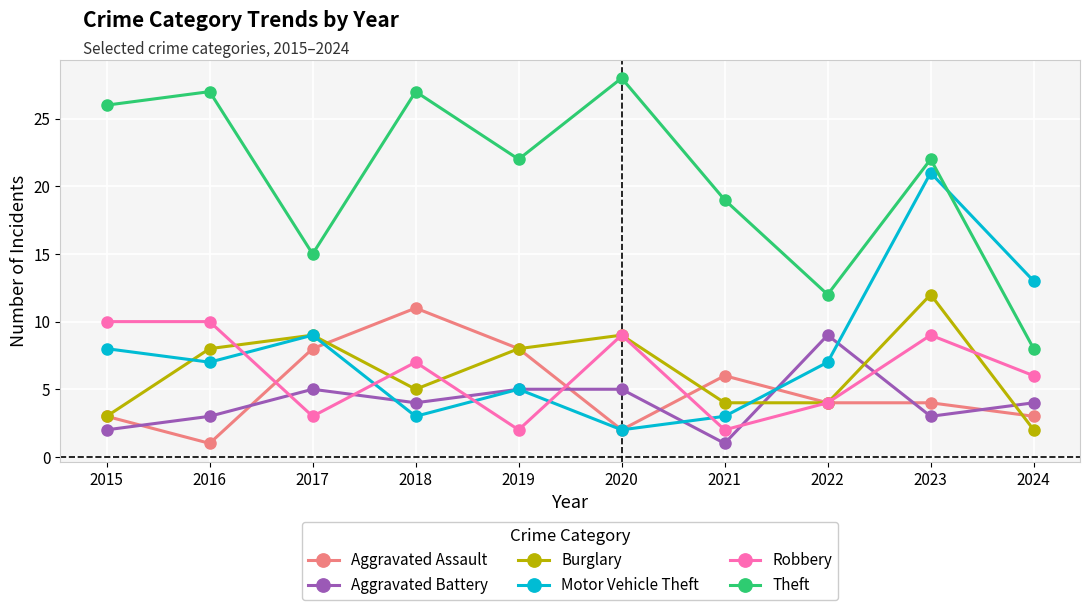

What is the difference between the maximum and minimum values in the Theft series?

20